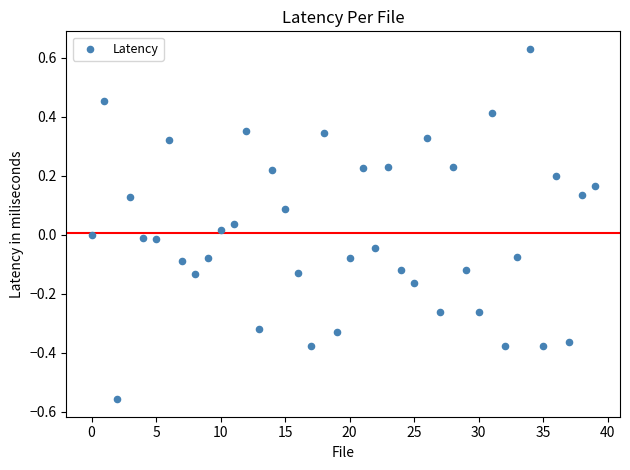

How many data points are displayed?

40